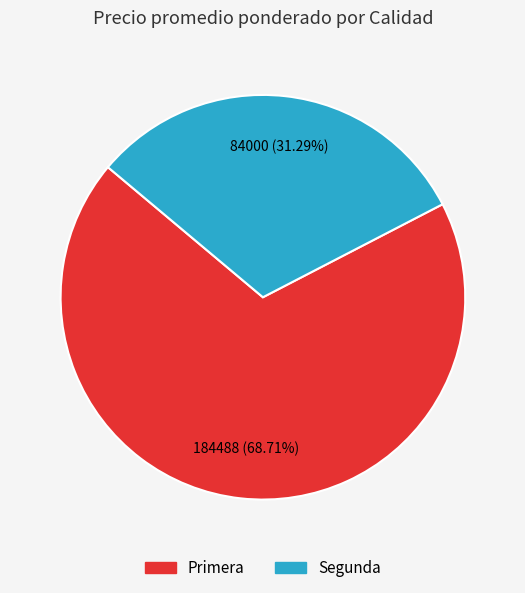

Between Segunda and Primera, which is larger?

Primera